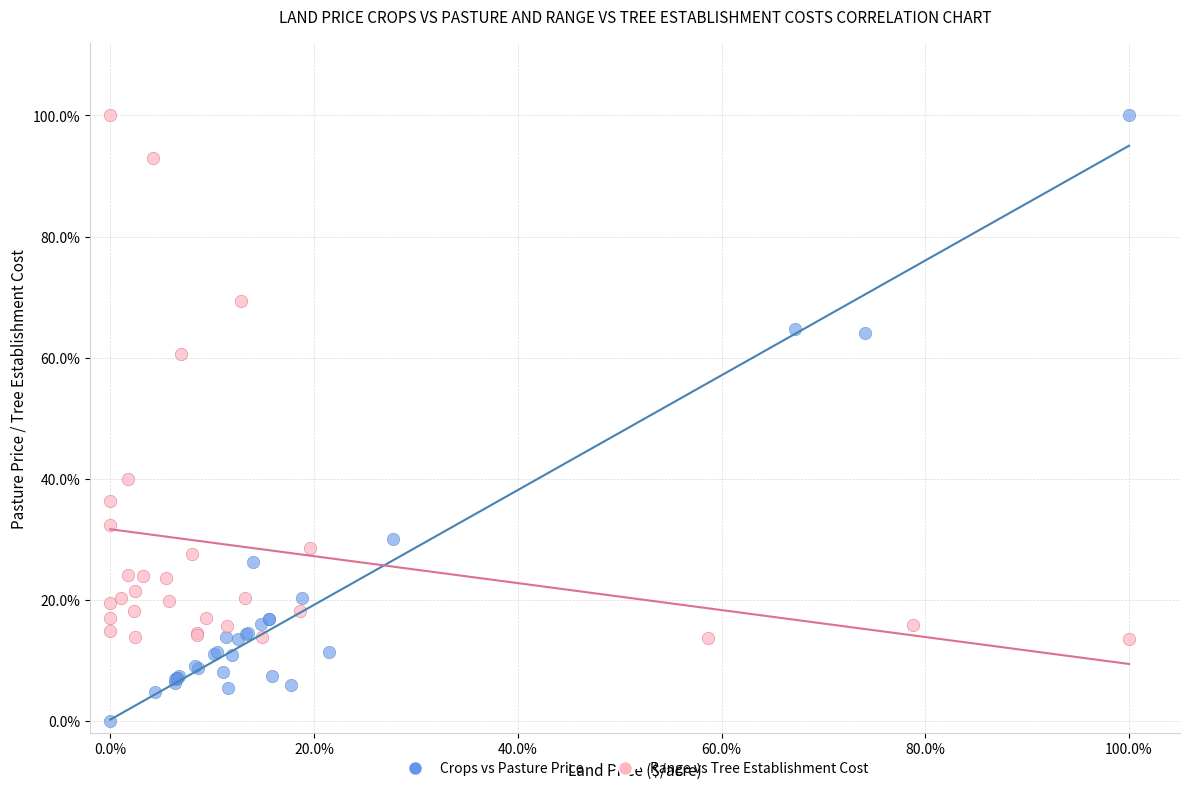

What are all the series names shown in the legend?

Crops vs Pasture Price, Range vs Tree Establishment Cost